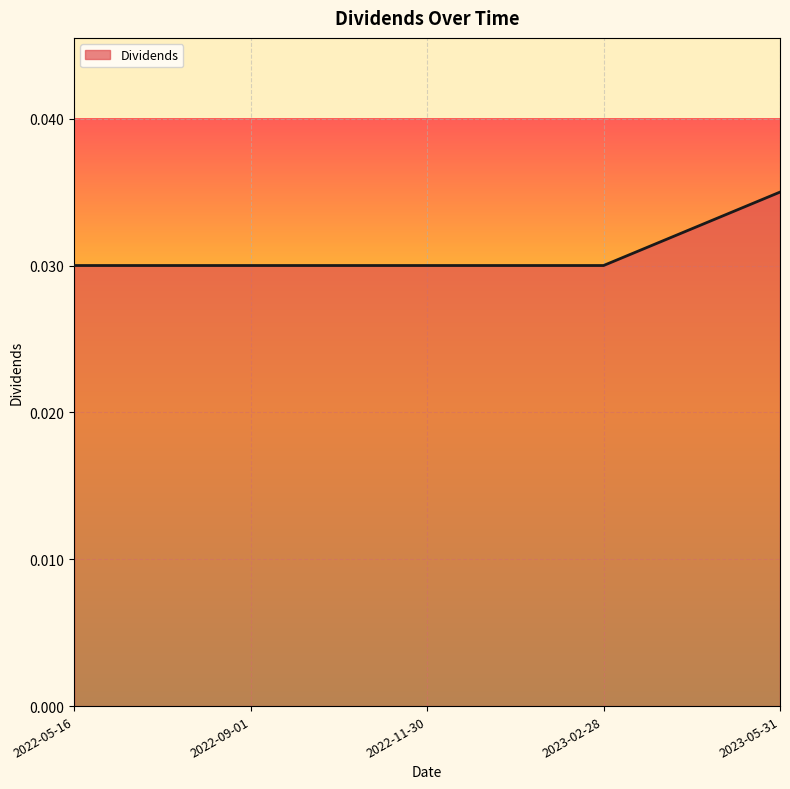

How many categories are shown in the chart?

5